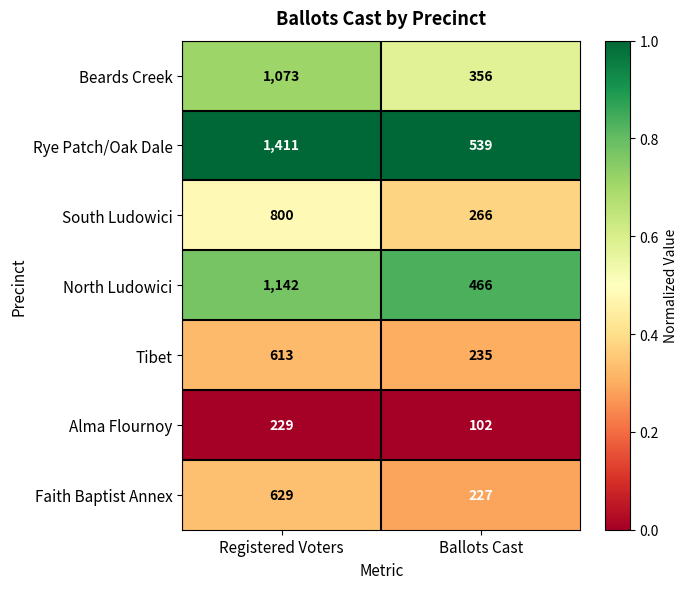

Which series has the largest total across all categories?

Rye Patch/Oak Dale